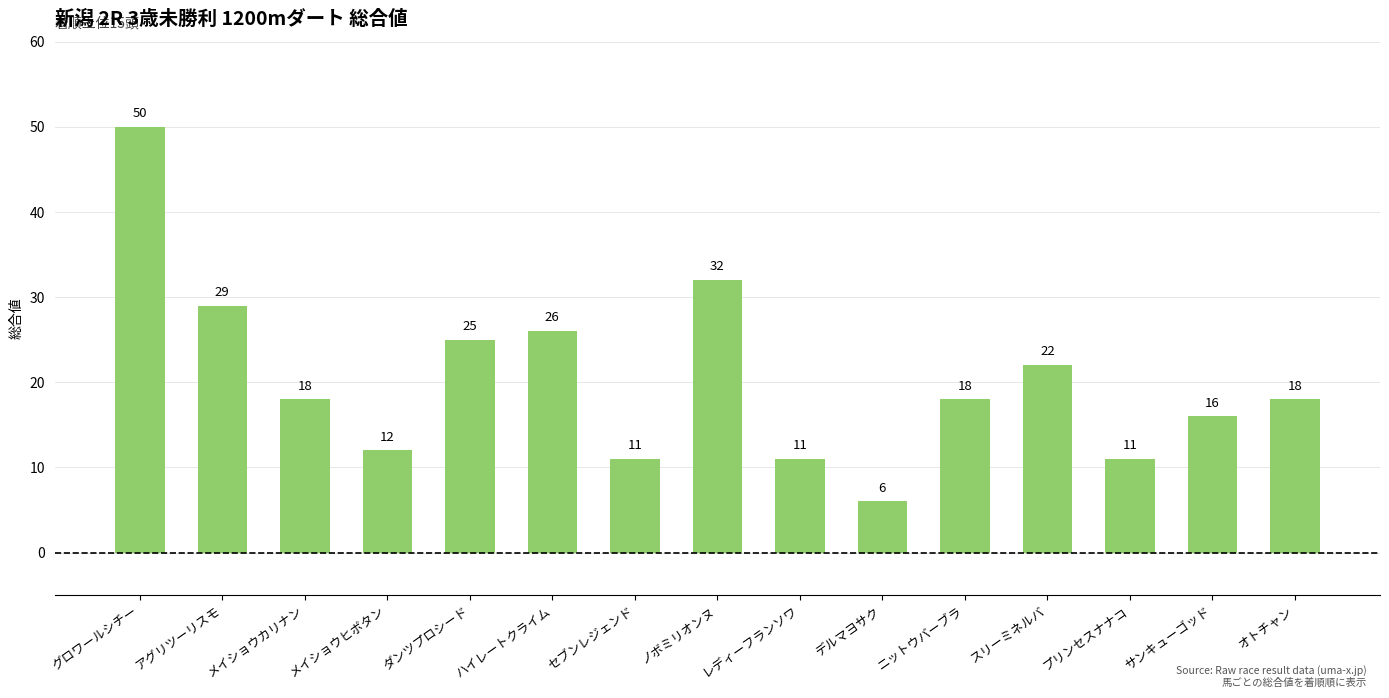

At which category does the chart reach its peak across all series?

グロワールシチー